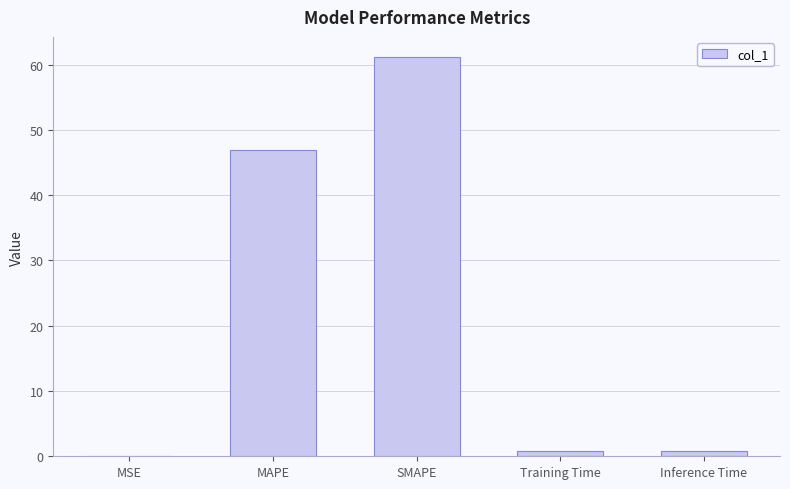

Count the number of data series in this chart.

1